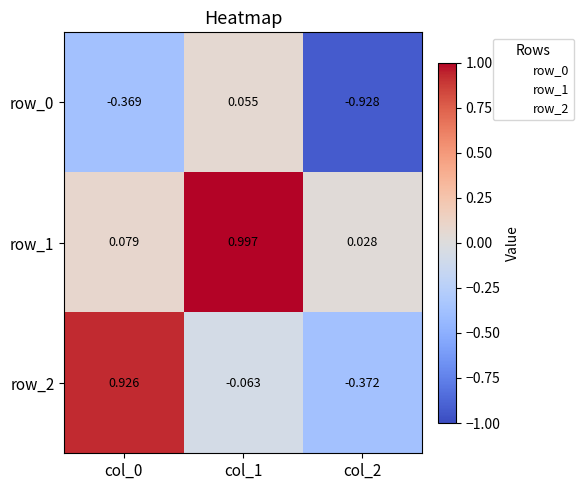

How many values in row_0 are above zero?

1